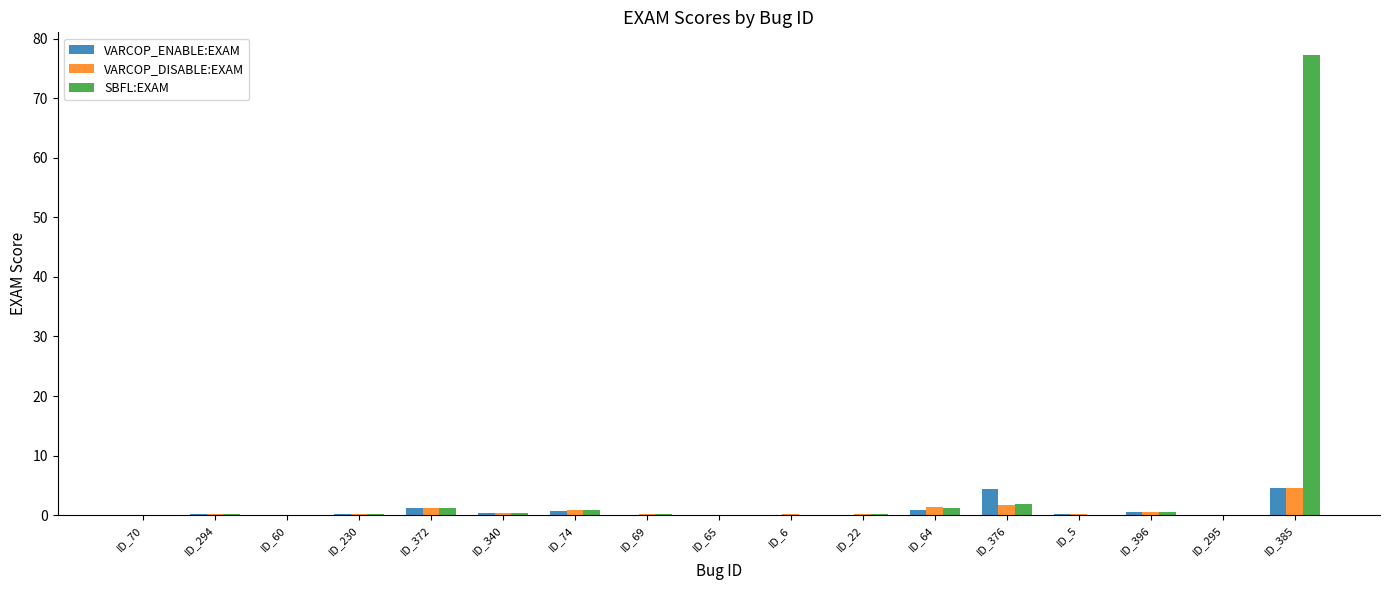

What is the sum of all VARCOP_ENABLE:EXAM values?

13.6